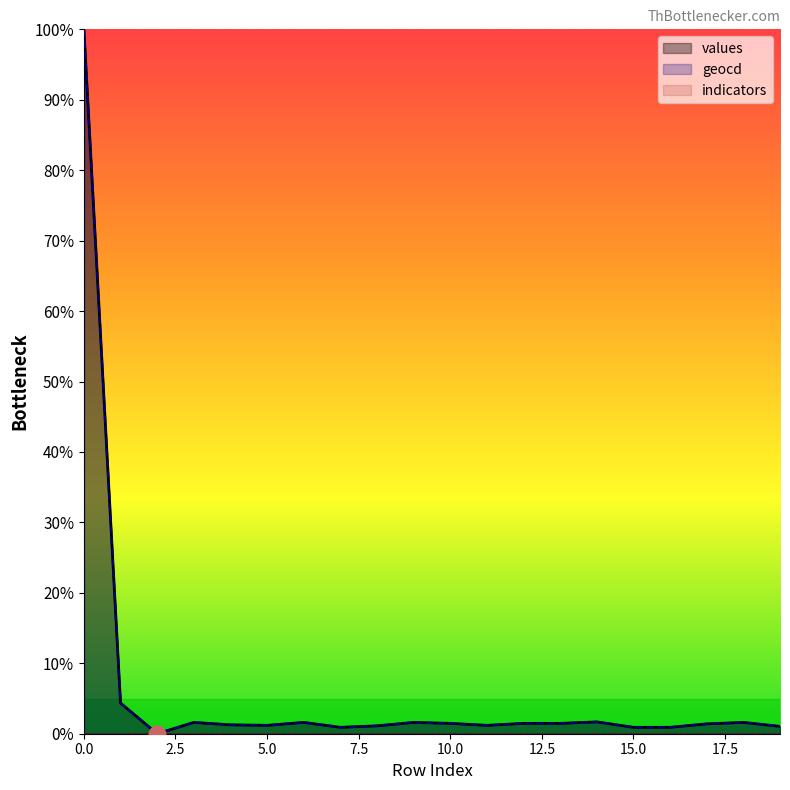

How many lines are shown in the chart?

3